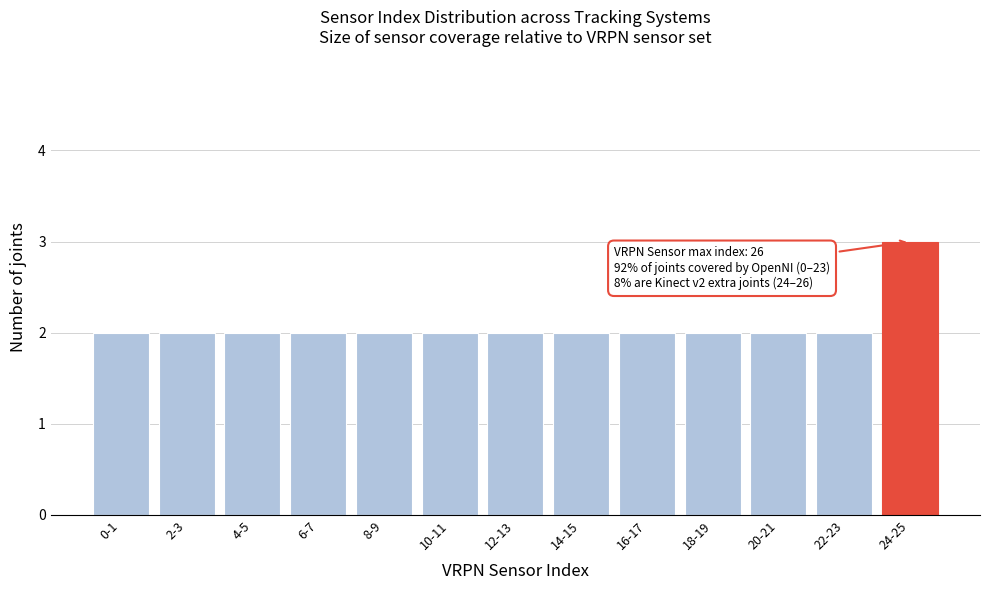

Reading left to right, what are all the values shown in this chart?

0-1=2	2-3=2	4-5=2	6-7=2	8-9=2	10-11=2	12-13=2	14-15=2	16-17=2	18-19=2	20-21=2	22-23=2	24-25=3